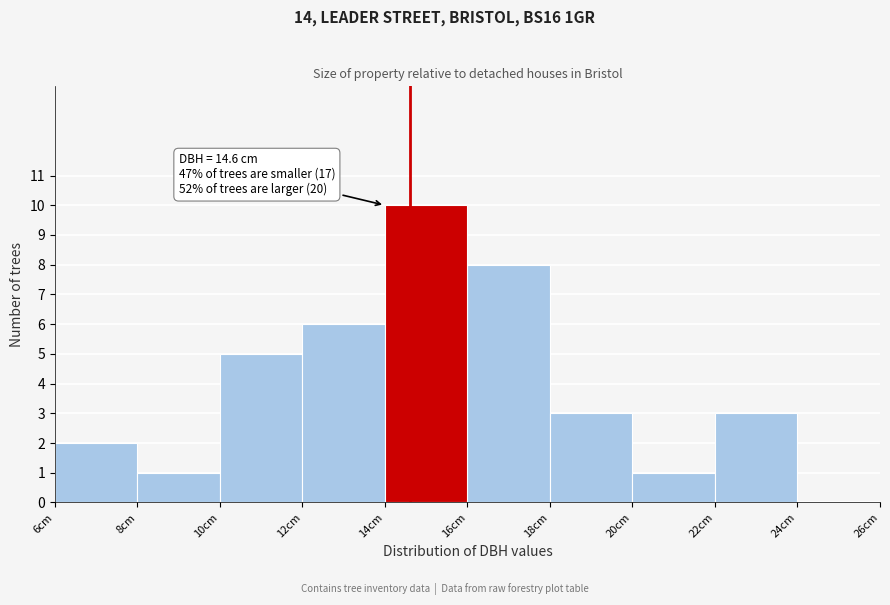

Over which range of the x-axis is the bar tallest?

14 to 16